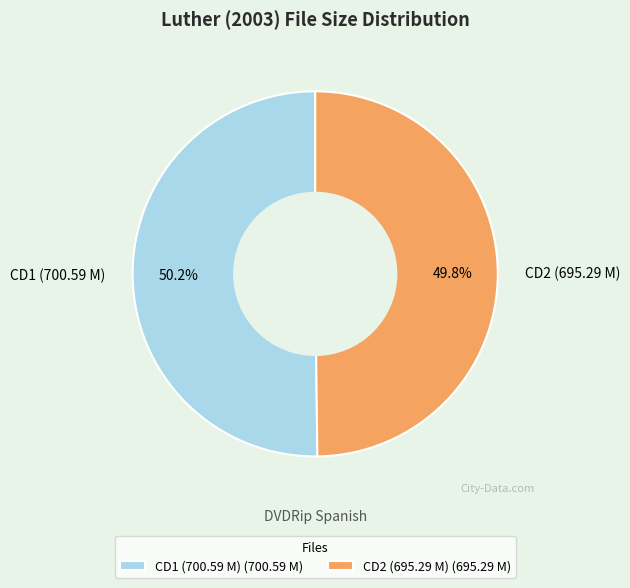

Approximately how many times larger is the value at CD1 (700.59 M) compared to CD2 (695.29 M)?

1.0